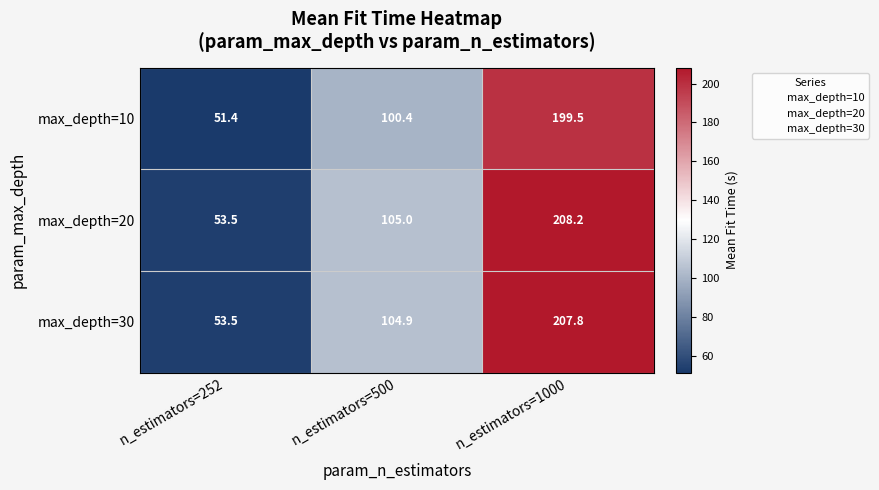

What is the average value of the max_depth=30 series?

122.1